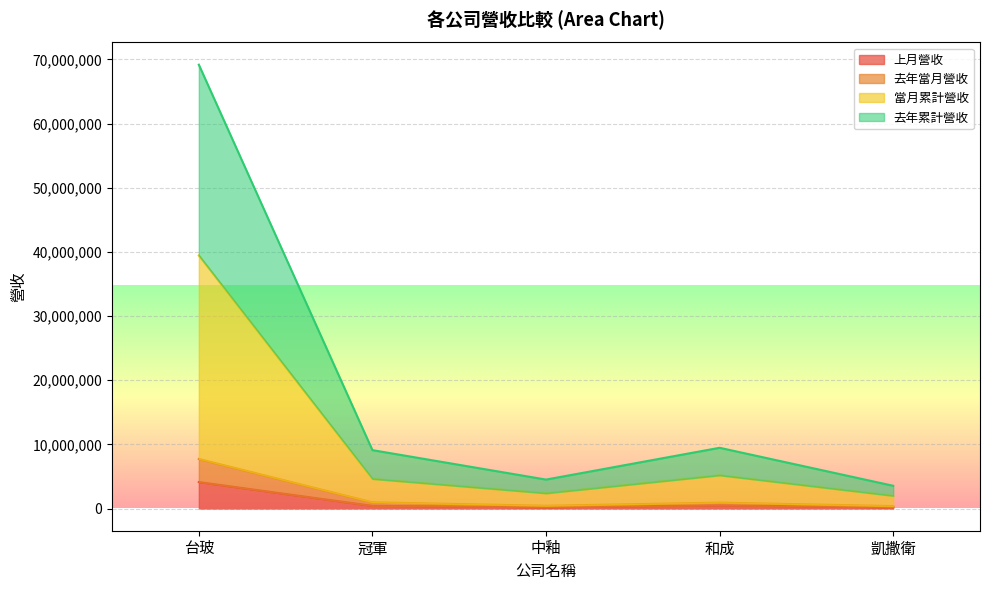

Where does the 當月累計營收 series first go above 4617498?

台玻